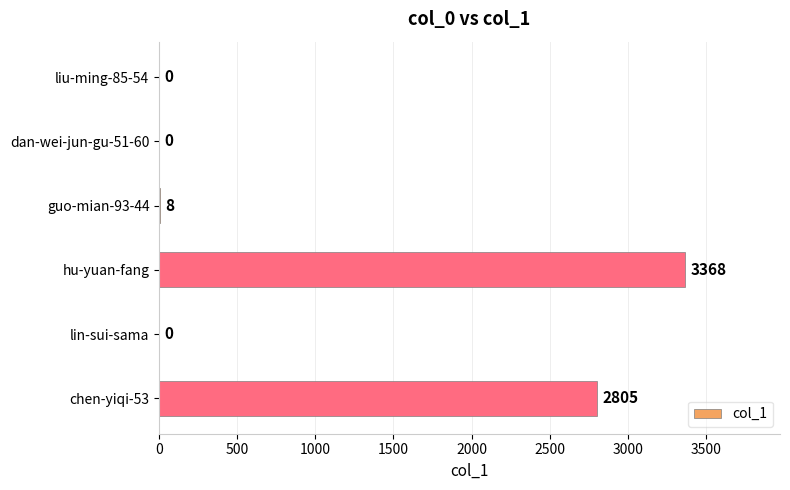

Which category has the highest value across all series?

hu-yuan-fang